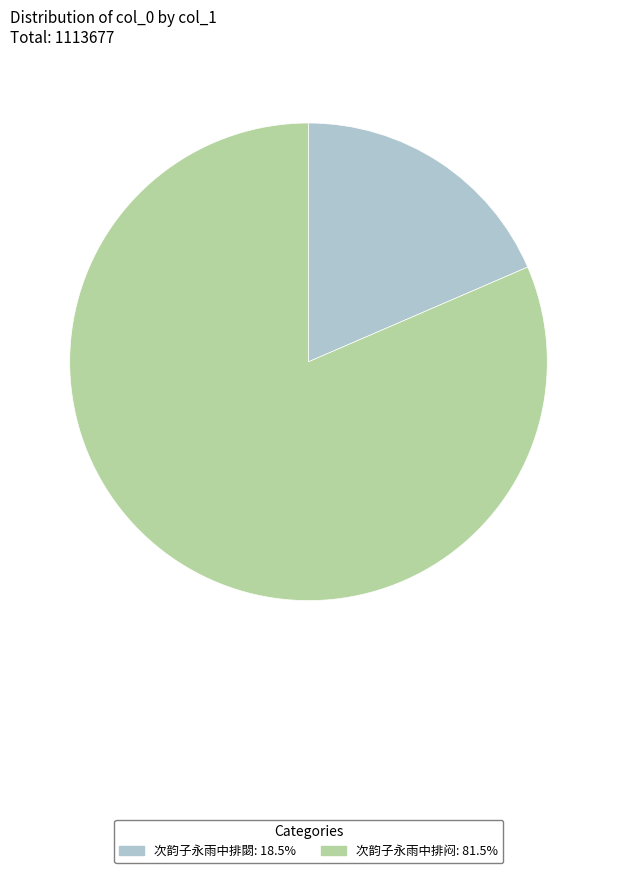

Which slice represents more than half of the pie?

次韵子永雨中排闷